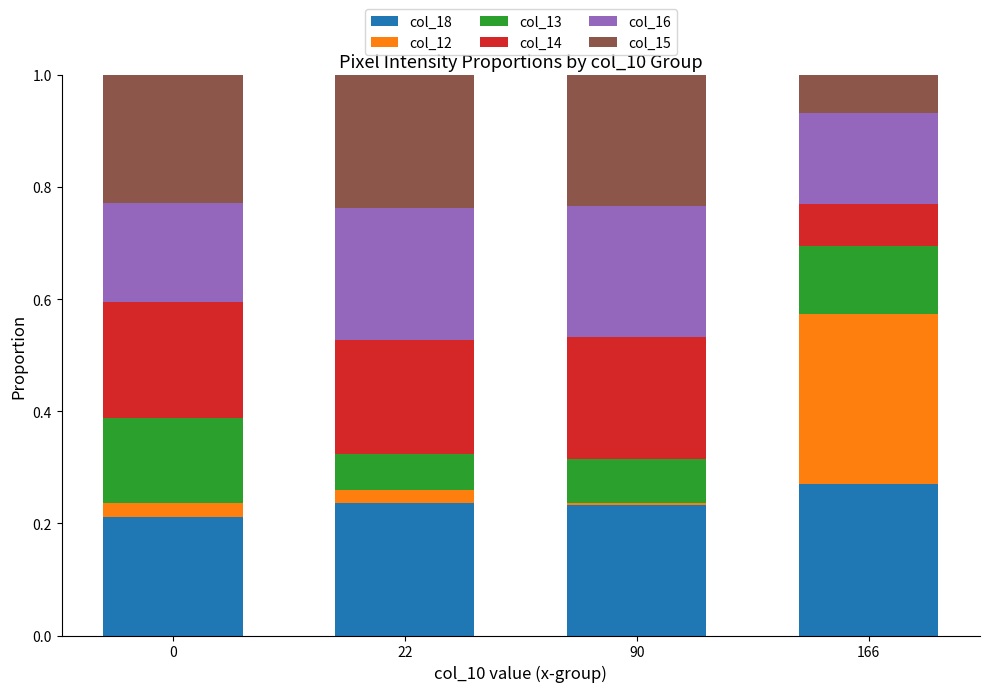

What is the total value across all series at 166?

1.0